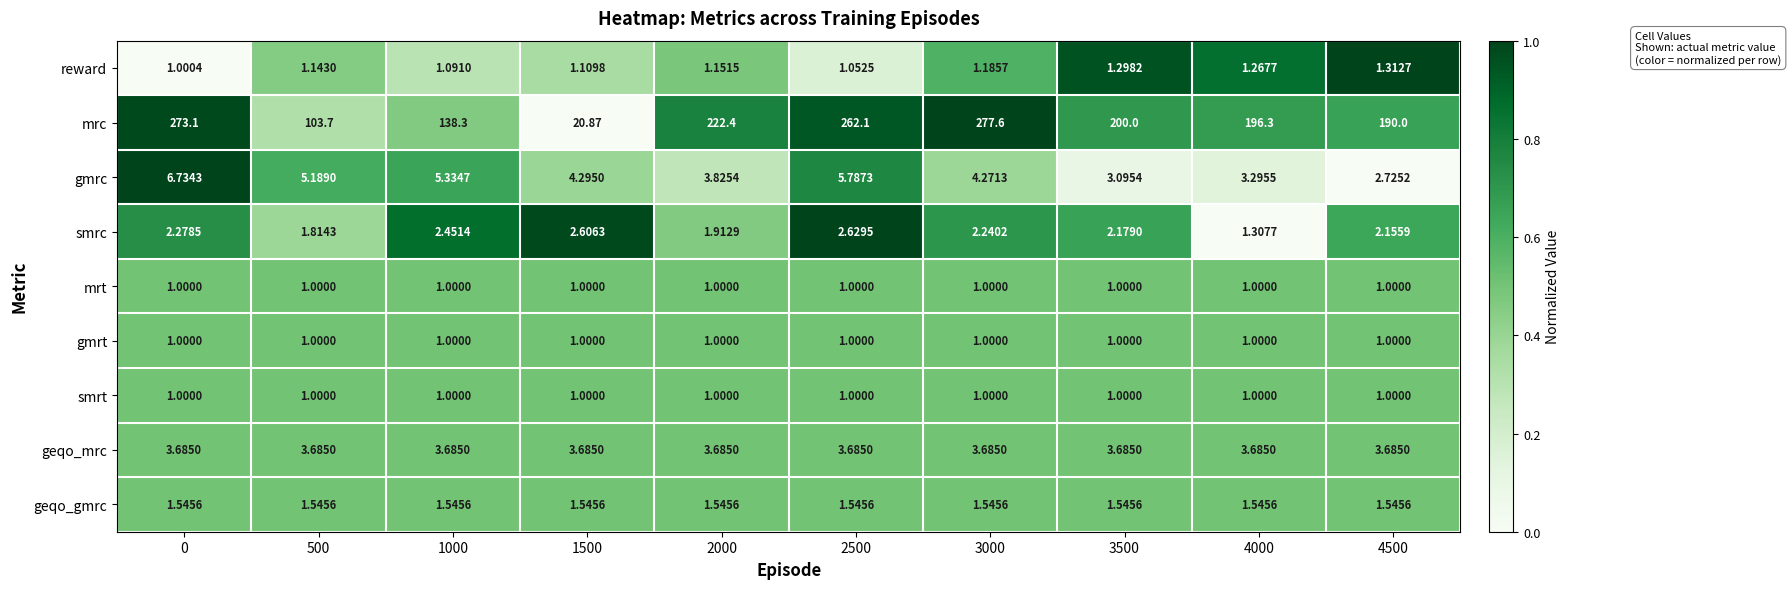

At which category is the sum across all series the highest?

3000